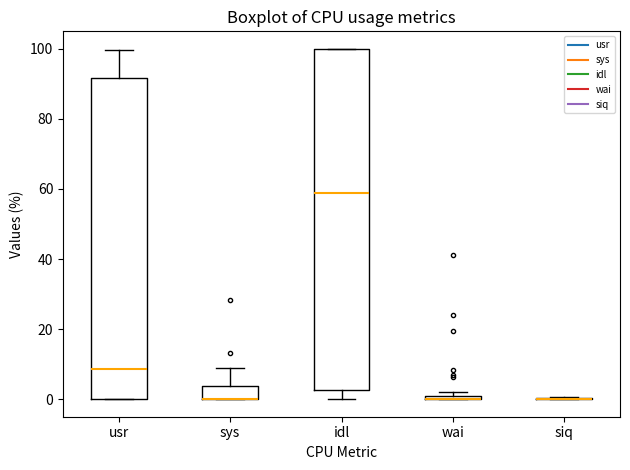

Where is the lower edge of the box for idl on the y-axis? The values are not printed on the chart, so give them approximately, as read against the axis.

2